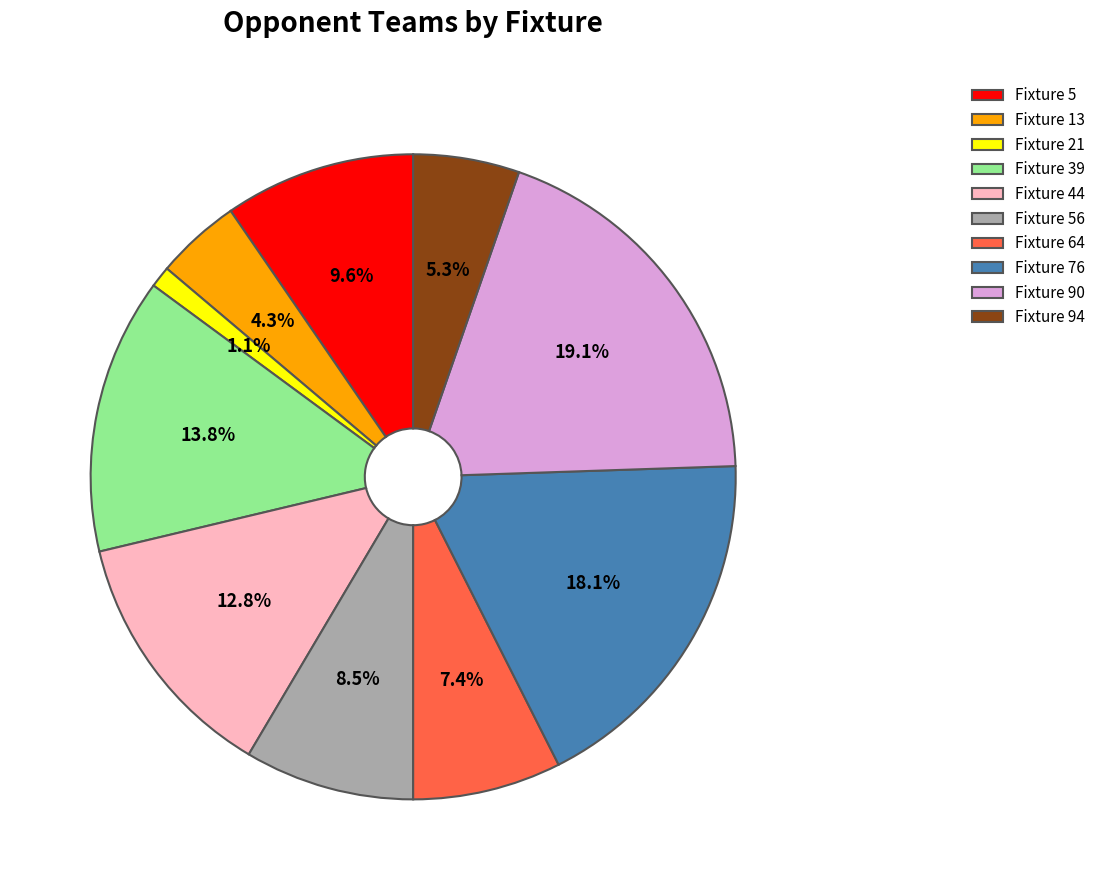

Does Fixture 90 represent more than half of the total?

No